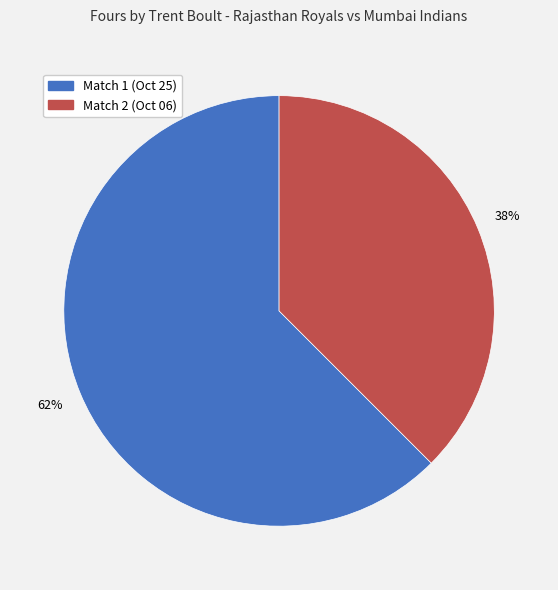

To the nearest percent, what is the combined percentage of Match 2 (Oct 06) and Match 1 (Oct 25)?

100%